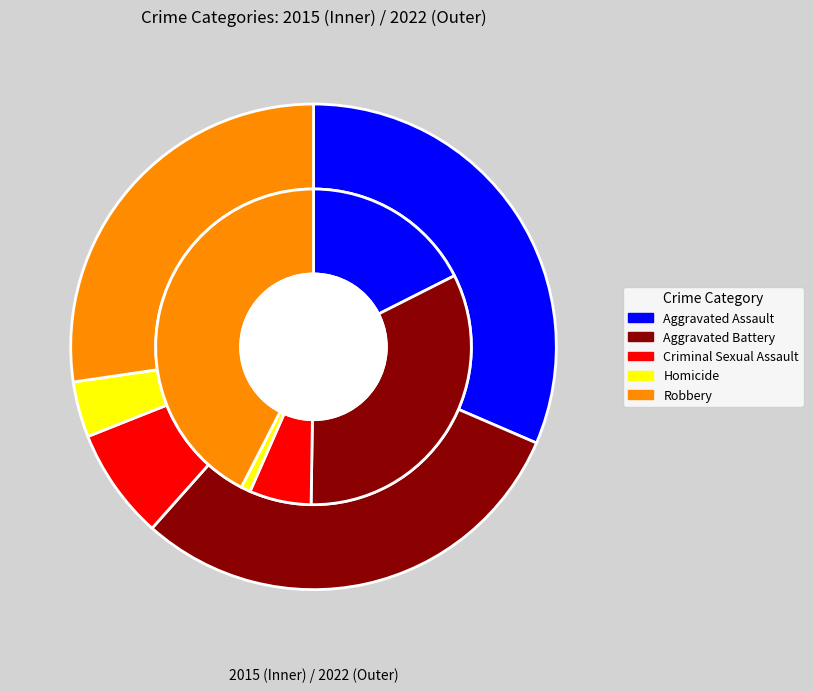

Rank the categories by 2022 value from highest to lowest.

Aggravated Assault, Aggravated Battery, Robbery, Criminal Sexual Assault, Homicide